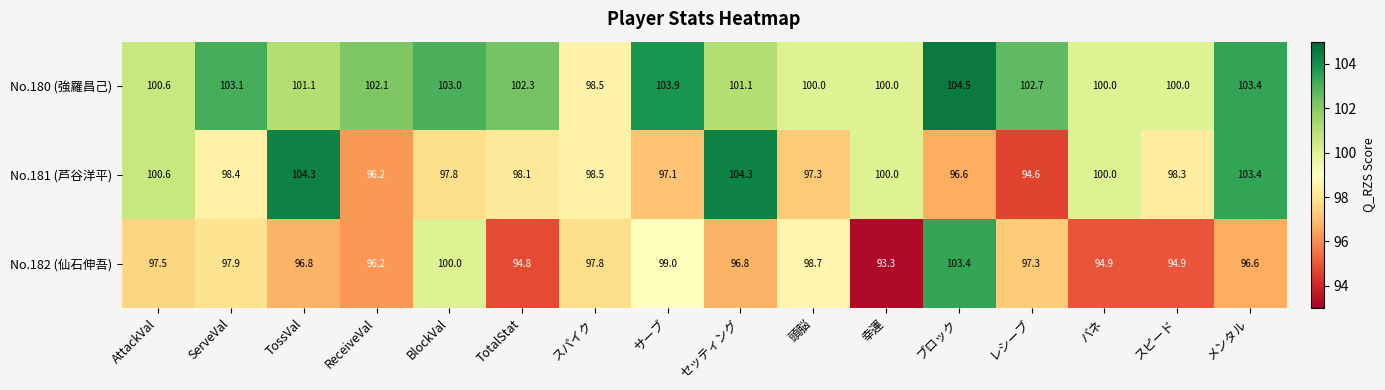

What is the total value across all series at スパイク?

294.8